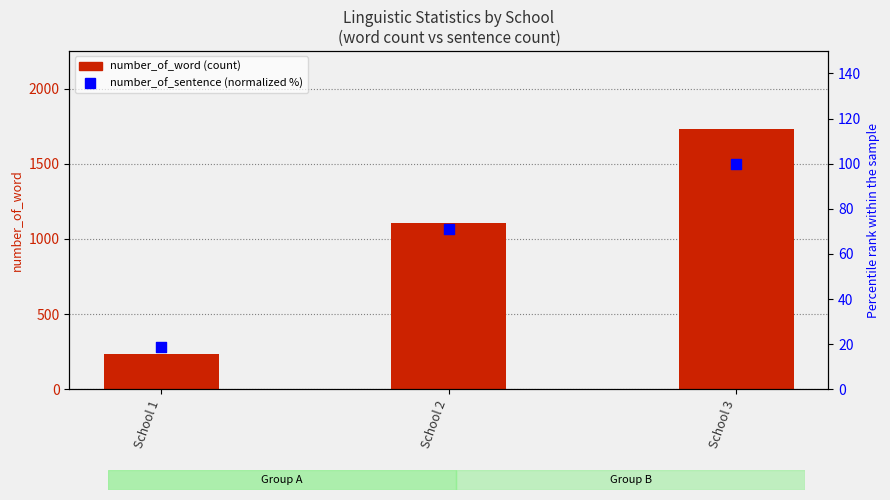

At which category is the sum across all series the highest?

School 3